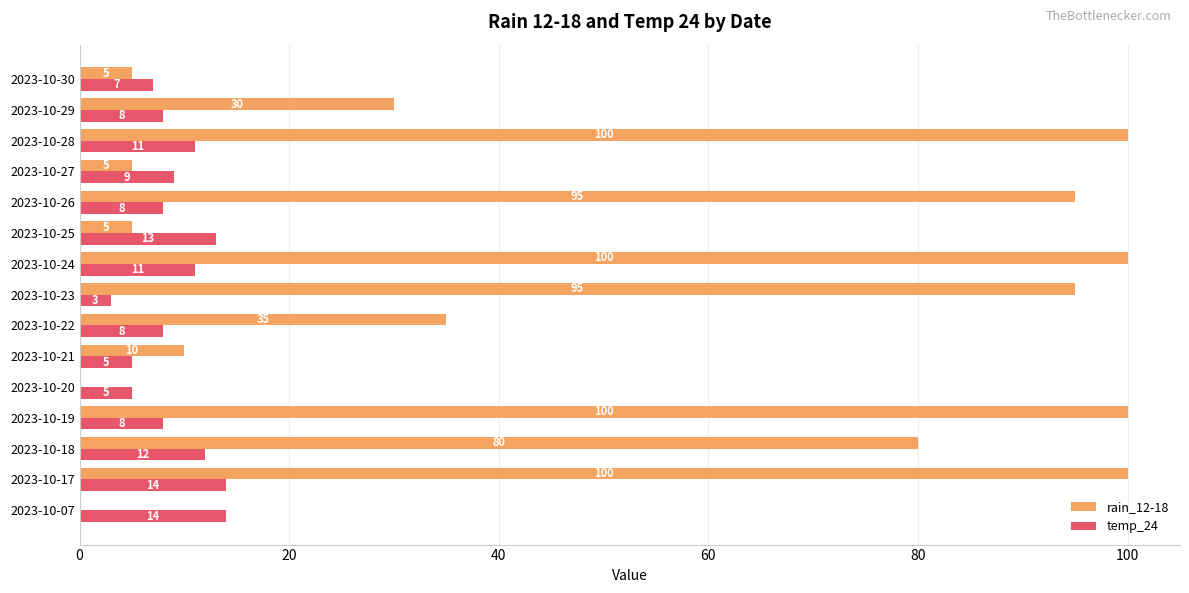

Count the number of categories in the chart.

15